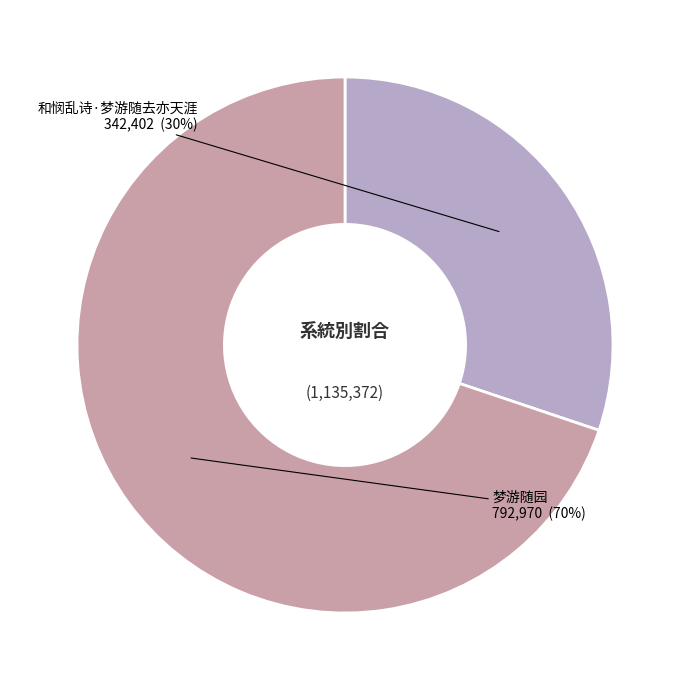

What percentage is the 梦游随园 slice, to the nearest percent?

70%